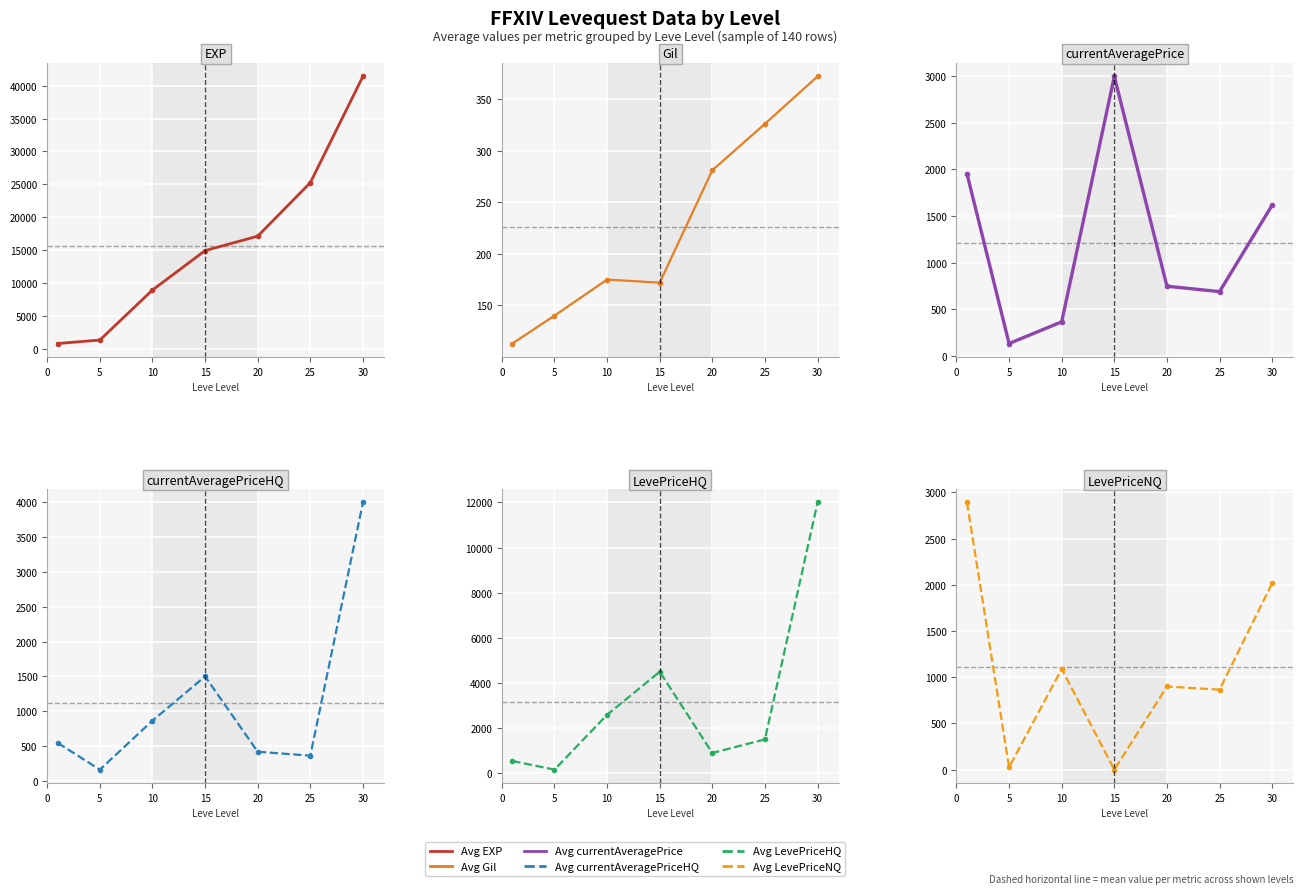

Between 5 and 10, which is larger?

10